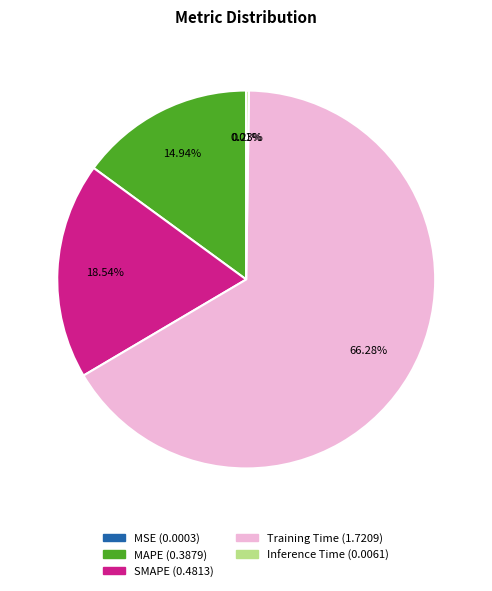

Between SMAPE and MAPE, which is larger?

SMAPE